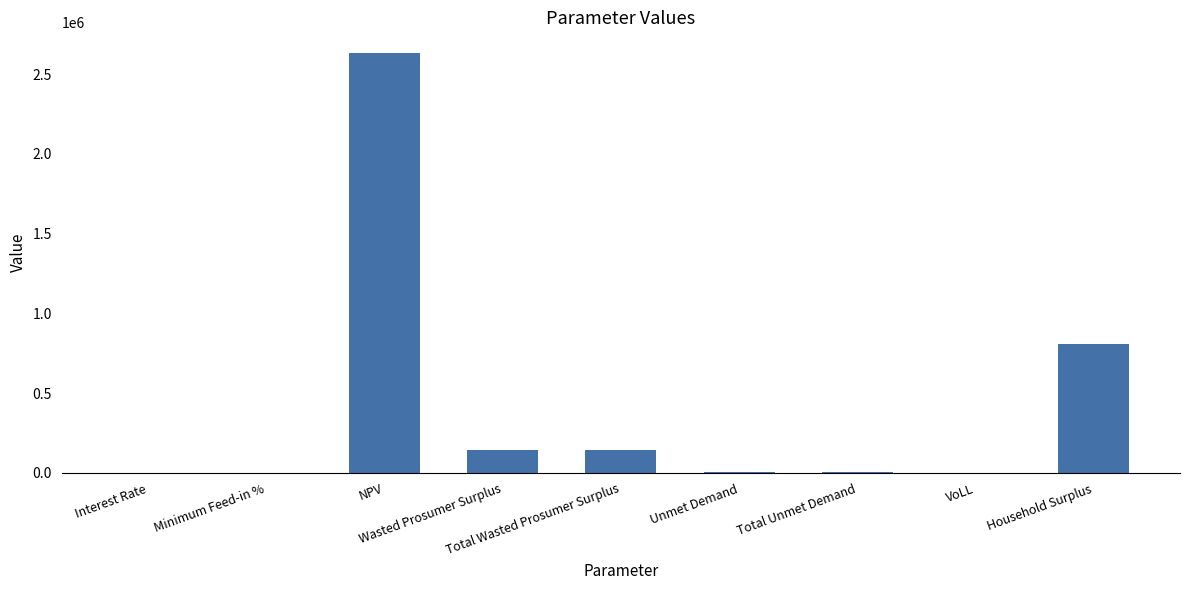

What is the maximum value shown in the chart?

2630260.8